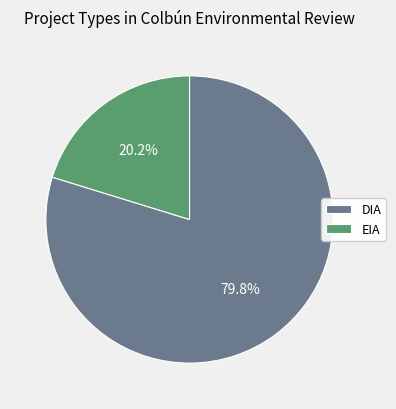

Is it true that DIA is 80% of the pie?

True